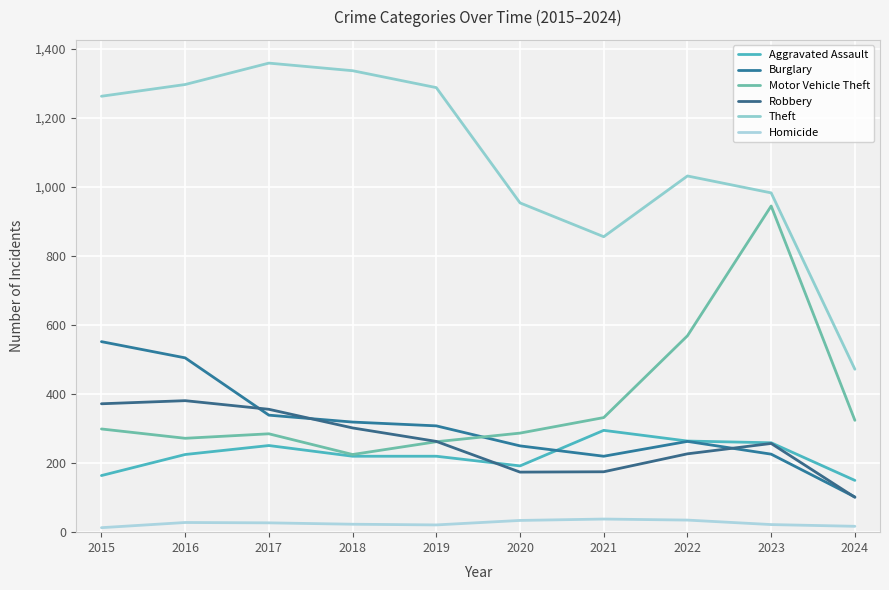

Which label corresponds to the largest value in the chart?

2017